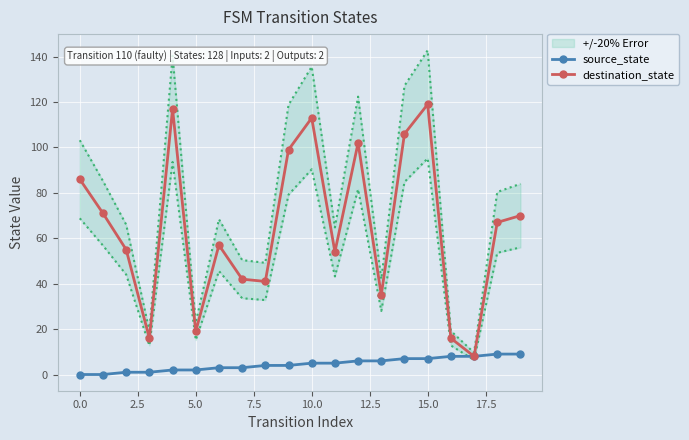

True or false: destination_state and source_state intersect in this chart.

False